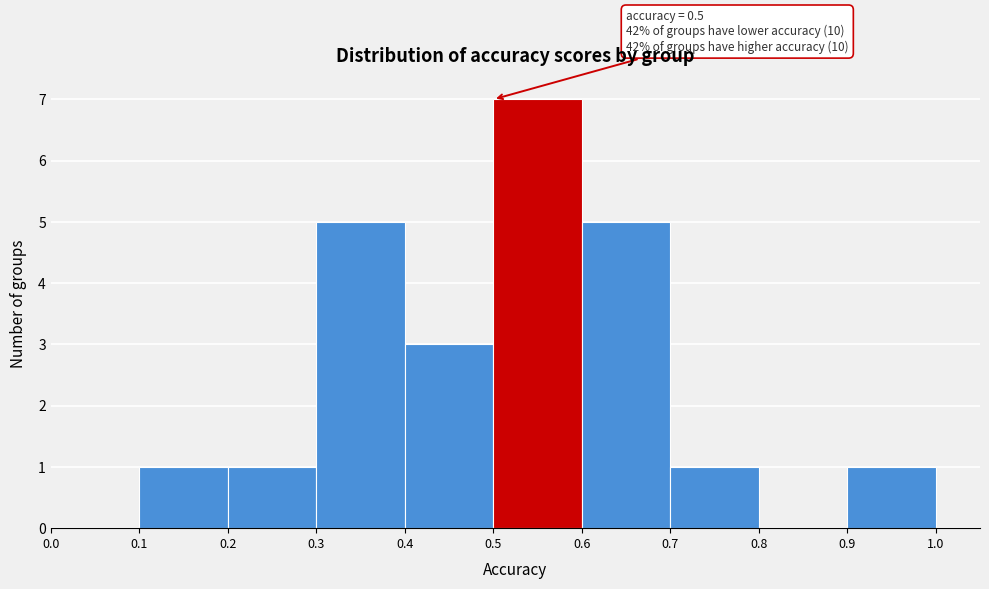

Which range on the x-axis has the tallest bar?

0.5 to 0.6